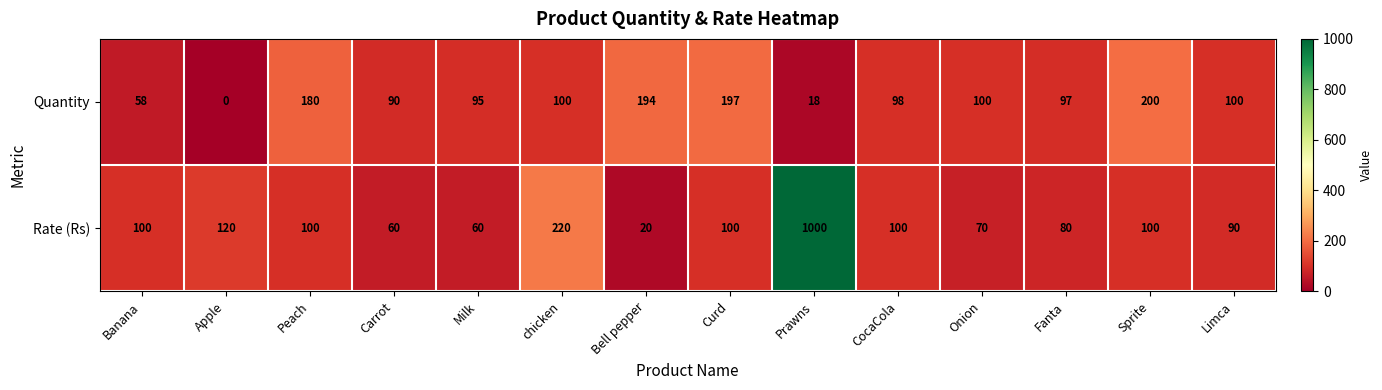

Where does the Quantity series first go above 100?

Peach